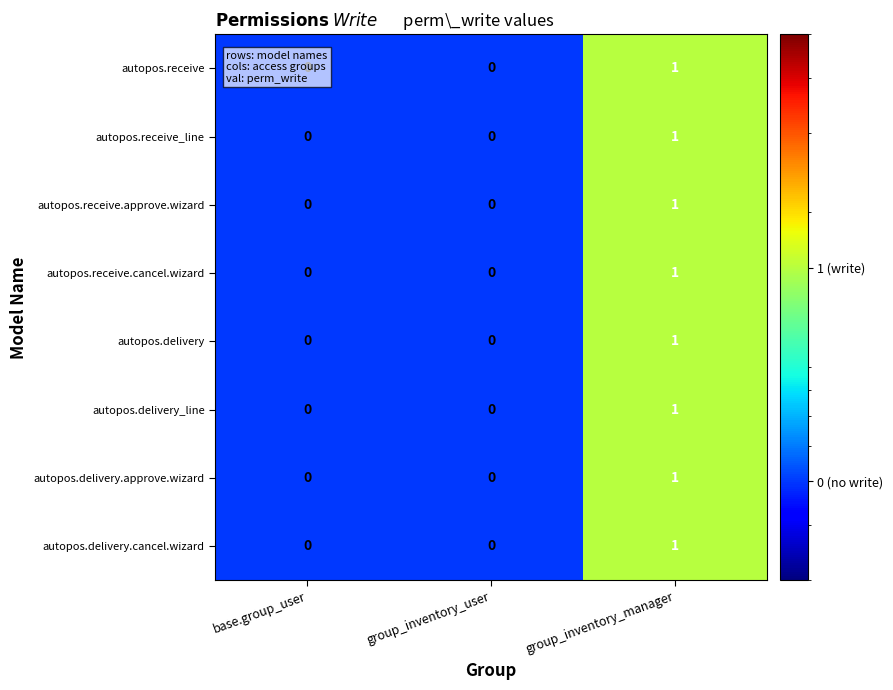

At which category does the chart reach its peak across all series?

group_inventory_manager